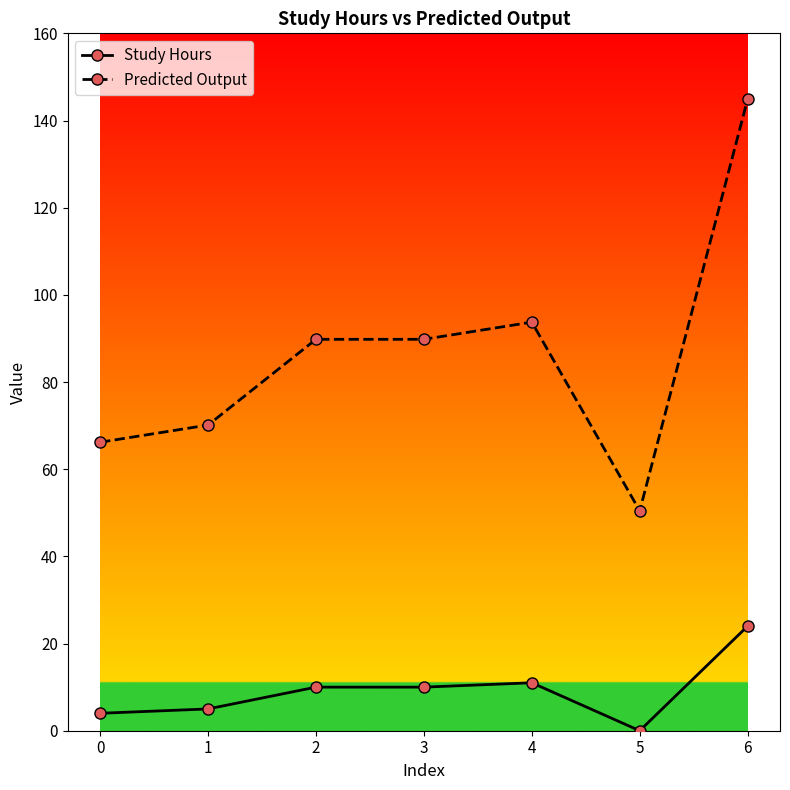

What is the sum of the Study Hours values at 6 and 5?

24.0